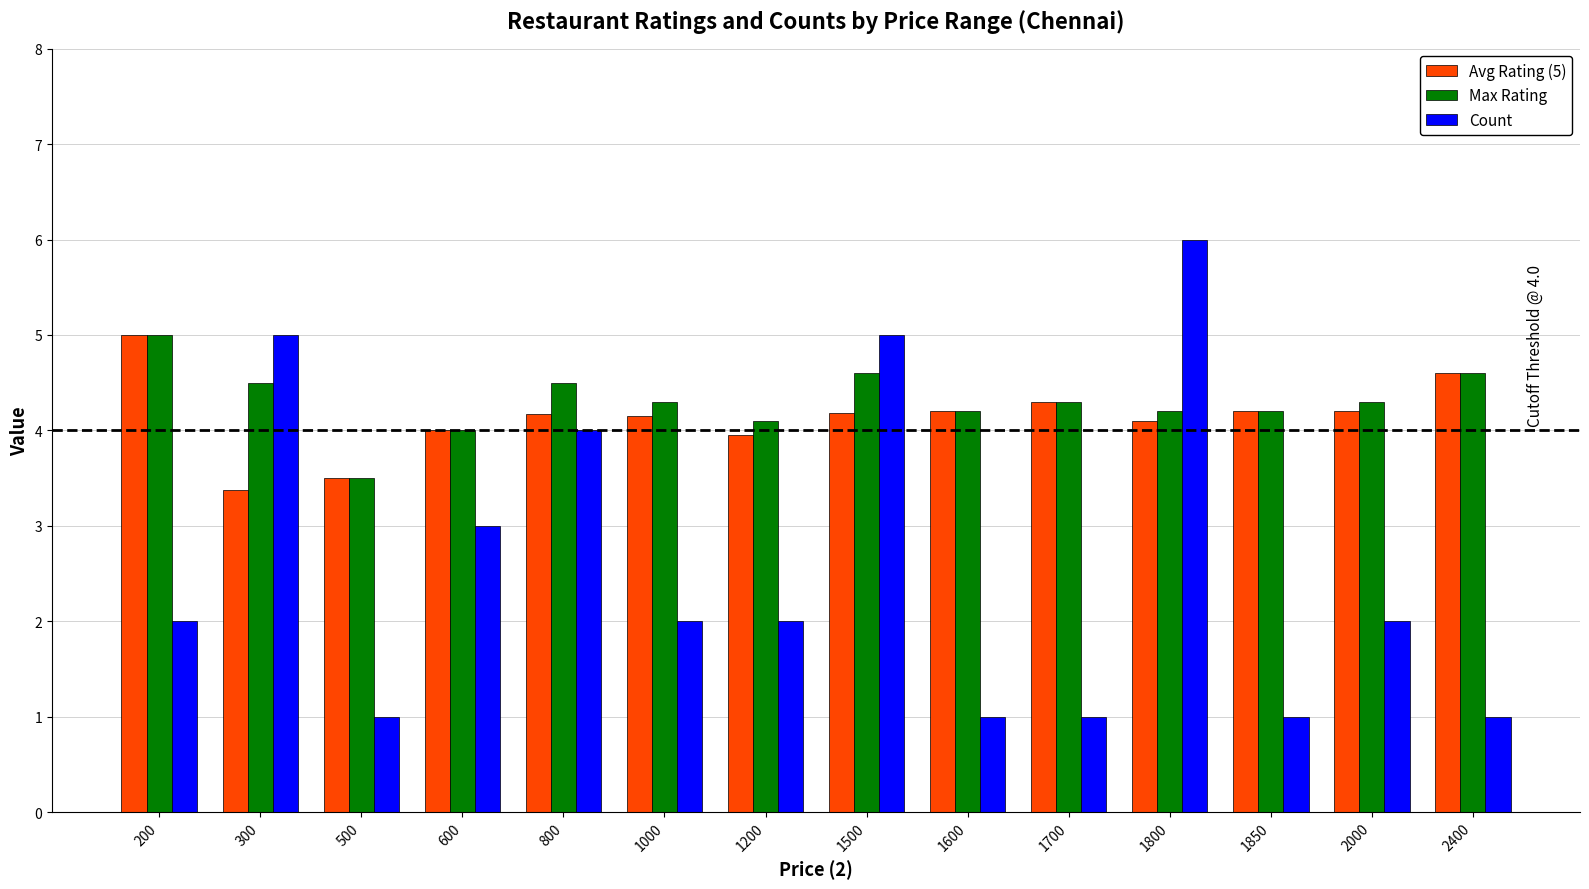

What is the highest value of the Avg Rating (5) series?

5.0